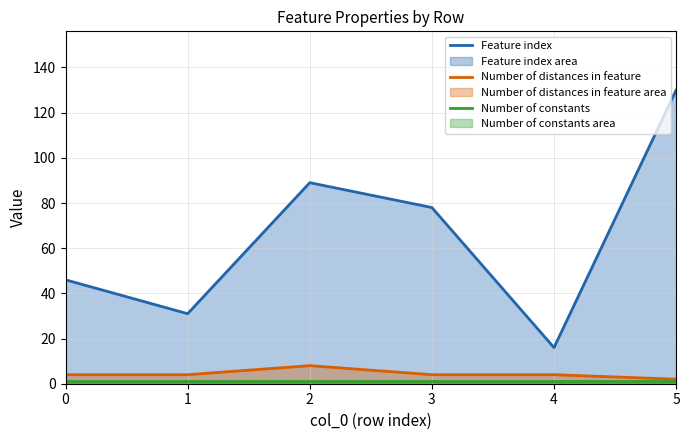

At how many categories does at least one series exceed 81?

2